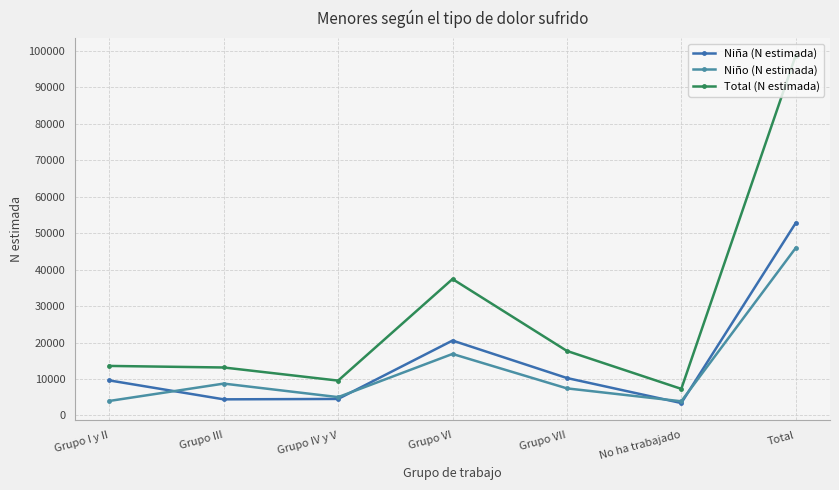

Does the chart have visible grid lines?

Yes